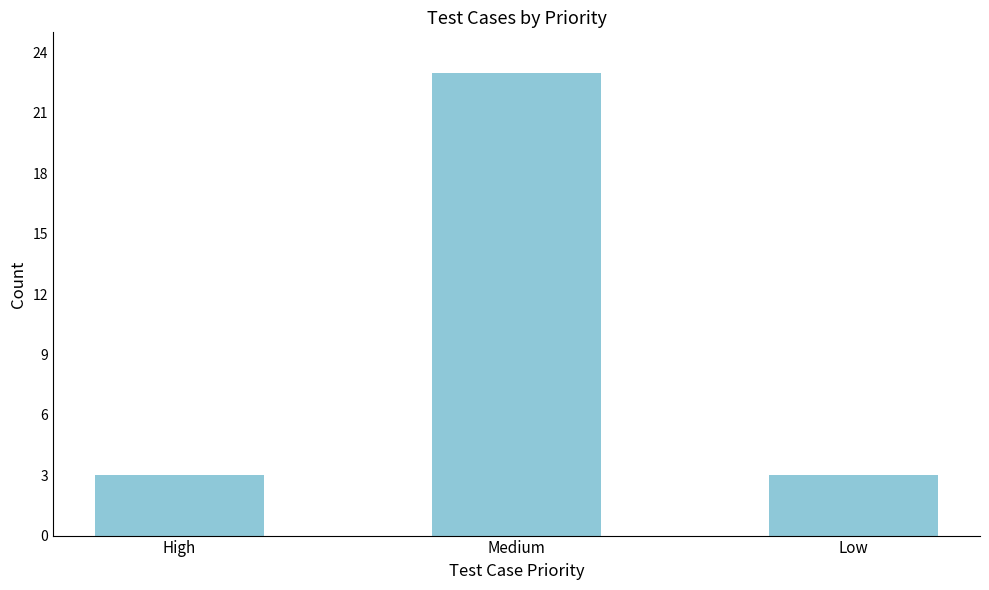

What is the maximum value shown in the chart?

23